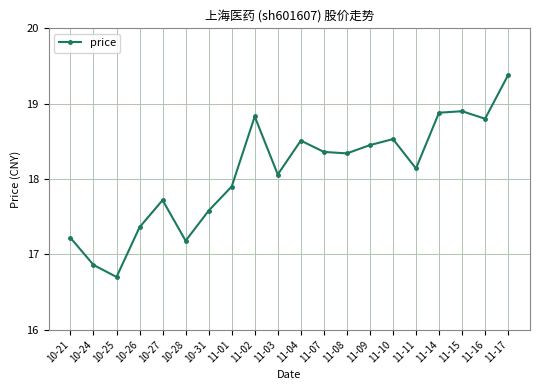

What is the sum of all values?

361.7